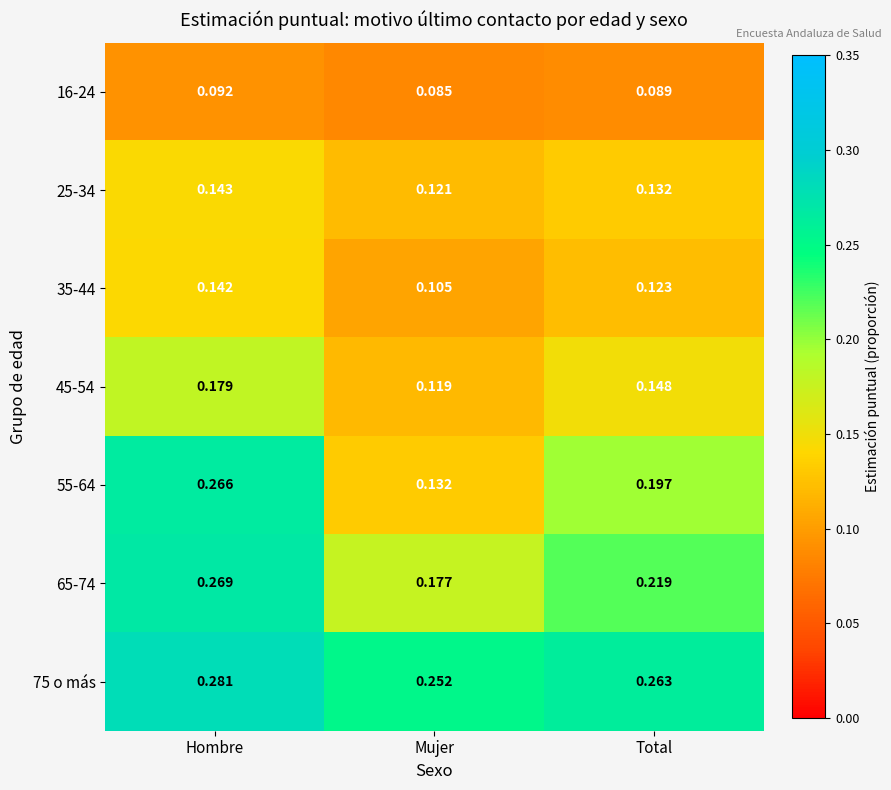

Which category has the highest value in the 55-64 series?

Hombre